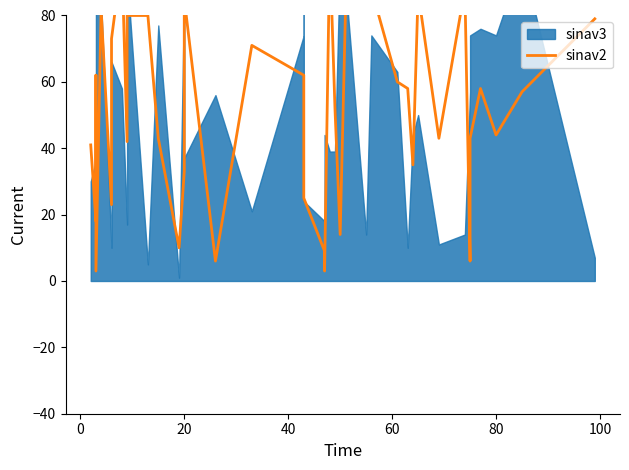

Reading left to right, extract all data points from this chart.

41	18	62	3	82	23	73	97	42	80	80	43	10	33	85	6	71	62	60	25	9	3	100	52	14	80	98	88	60	58	35	87	43	88	6	43	58	44	57	79